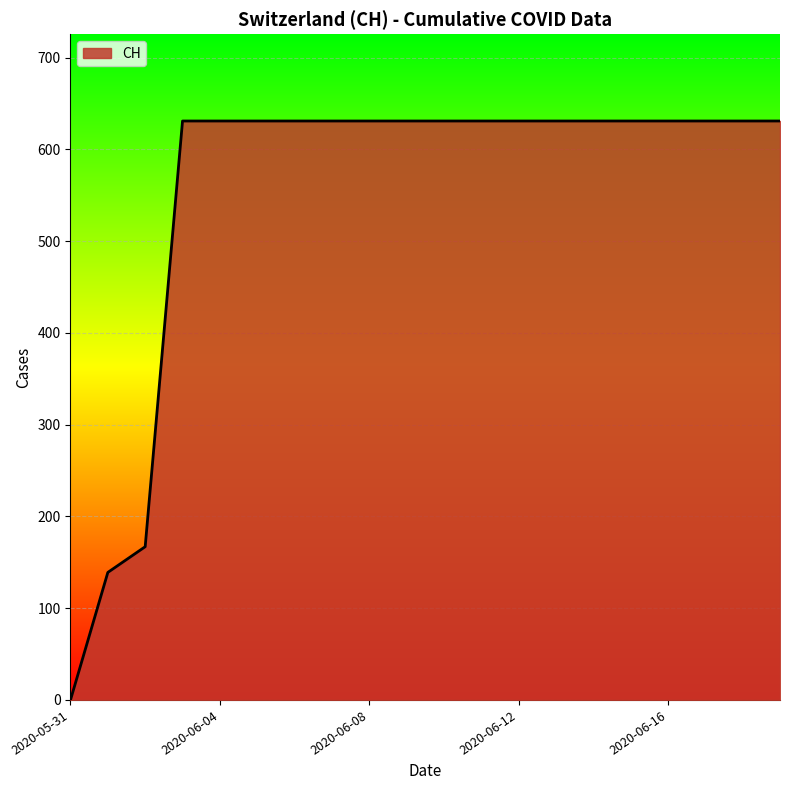

What is the difference between the maximum and minimum values?

631